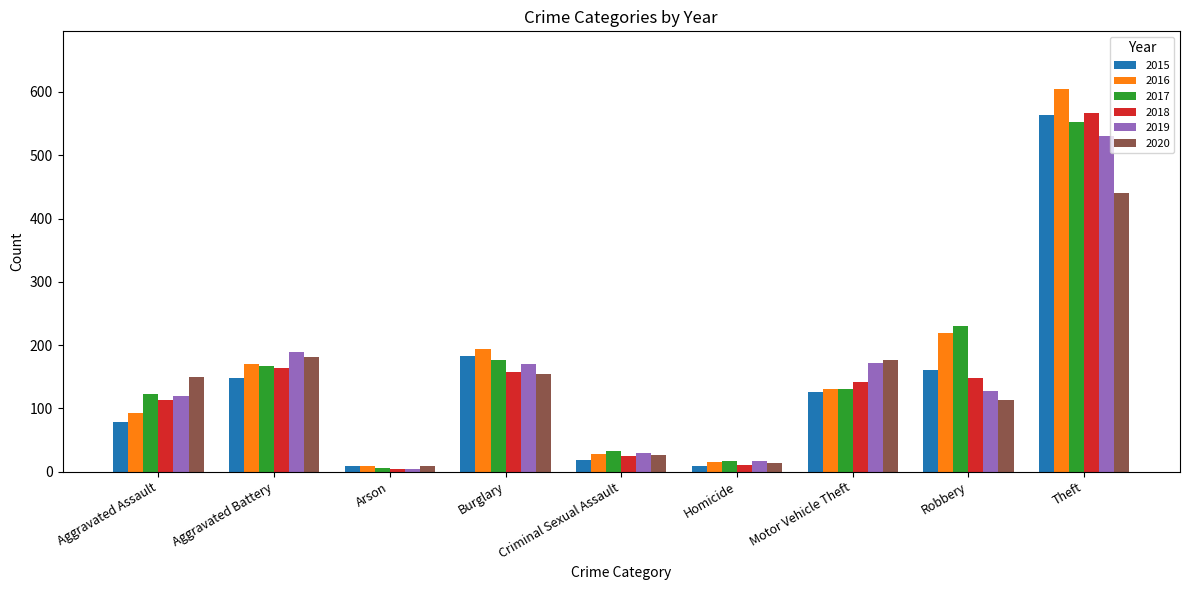

What is the sum of the 2017 values at Aggravated Assault and Aggravated Battery?

290